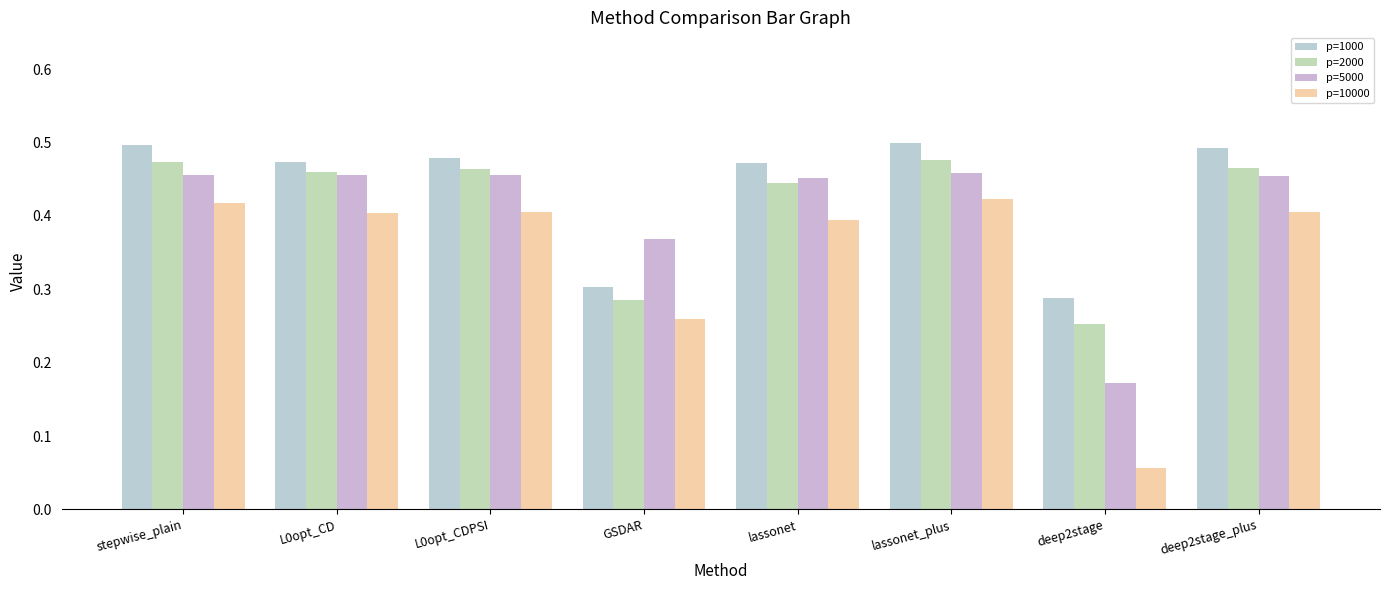

Reading left to right, transcribe all the data shown in this chart.

p=1000: 0.5	0.5	0.5	0.3	0.5	0.5	0.3	0.5
p=2000: 0.5	0.5	0.5	0.3	0.4	0.5	0.3	0.5
p=5000: 0.5	0.5	0.5	0.4	0.5	0.5	0.2	0.5
p=10000: 0.4	0.4	0.4	0.3	0.4	0.4	0.1	0.4